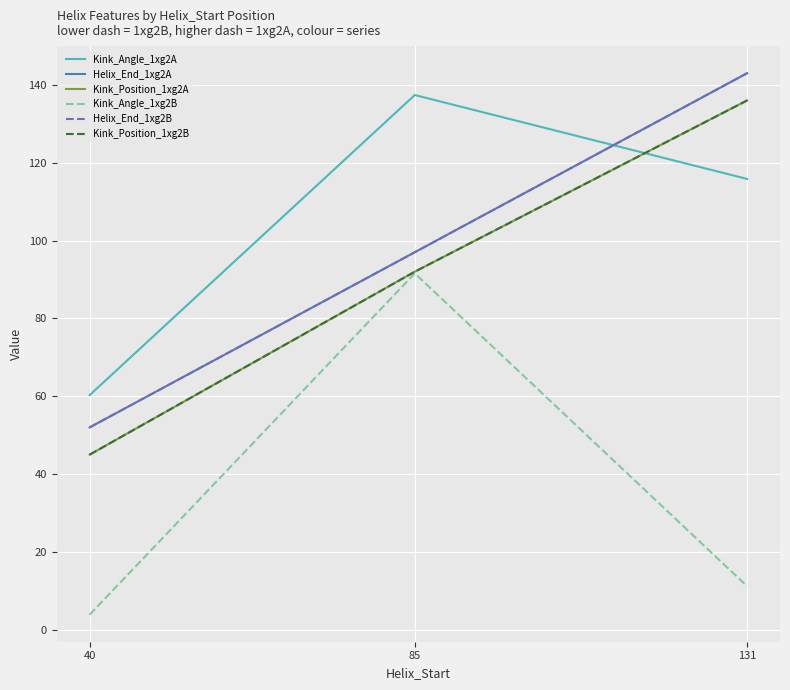

Reading left to right, transcribe all the data shown in this chart.

Kink_Angle_1xg2A: 40=60.3	85=137.4	131=115.8
Helix_End_1xg2A: 40=52.0	85=97.0	131=143.0
Kink_Position_1xg2A: 40=45.0	85=92.0	131=136.0
Kink_Angle_1xg2B: 40=3.9	85=91.6	131=11.2
Helix_End_1xg2B: 40=52.0	85=97.0	131=143.0
Kink_Position_1xg2B: 40=45.0	85=92.0	131=136.0